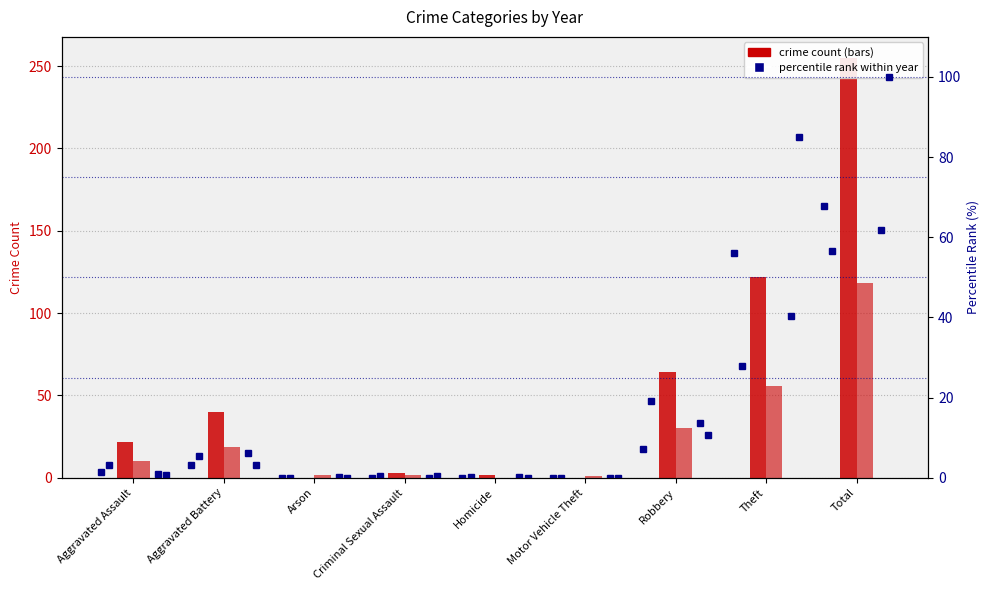

How many data points in 2021 (% rank) are less than 3?

4